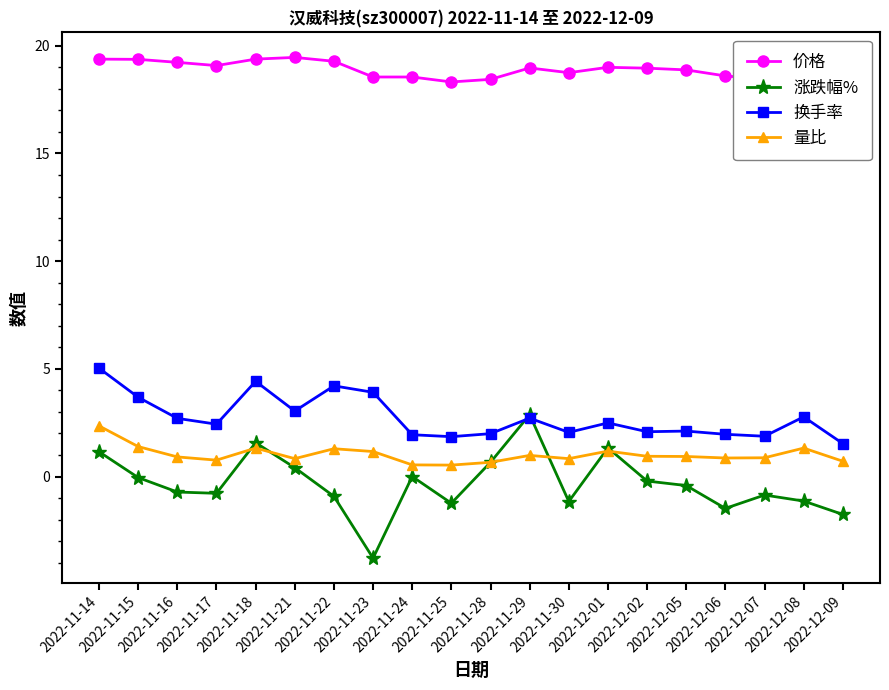

Between 2022-11-24 and 2022-12-06, which series saw the biggest shift?

涨跌幅%